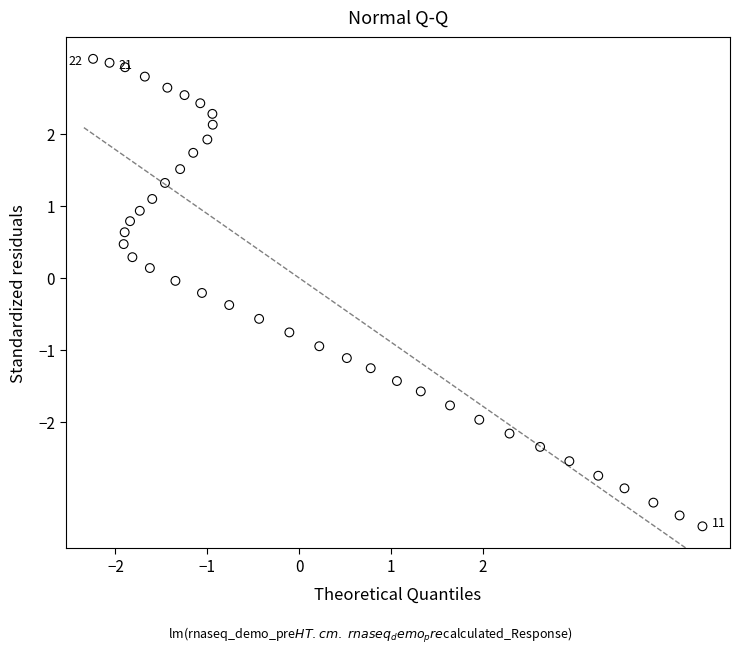

What is the range of X values (max minus min)?

6.6